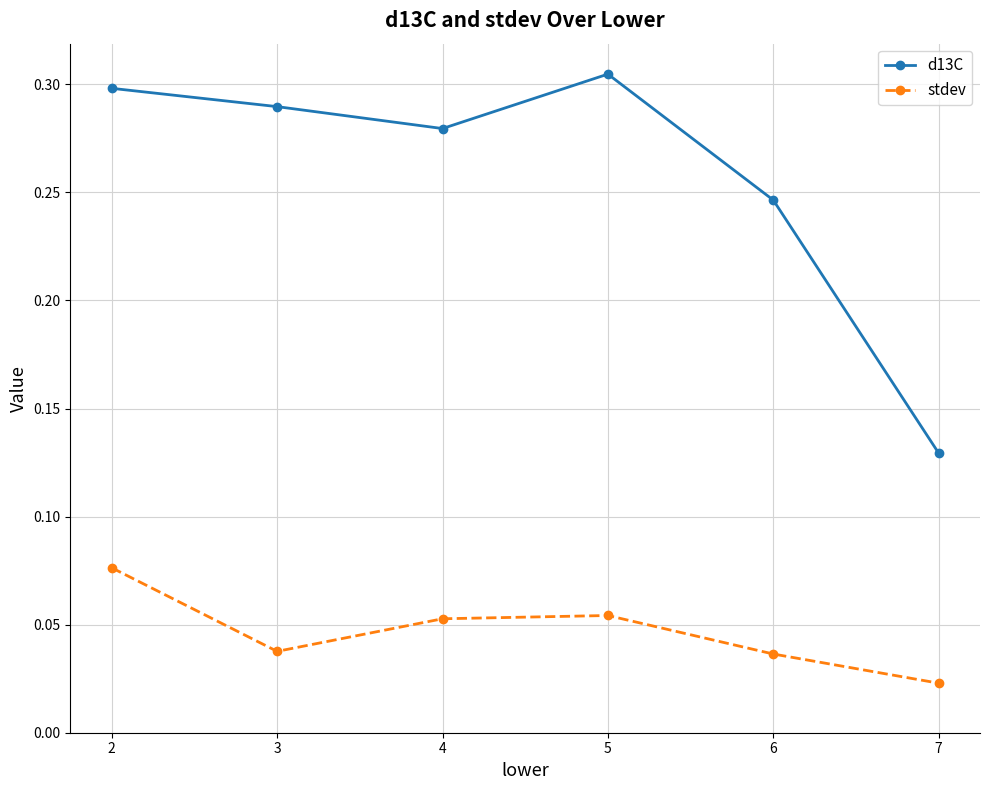

What is the sum of all d13C values?

1.5